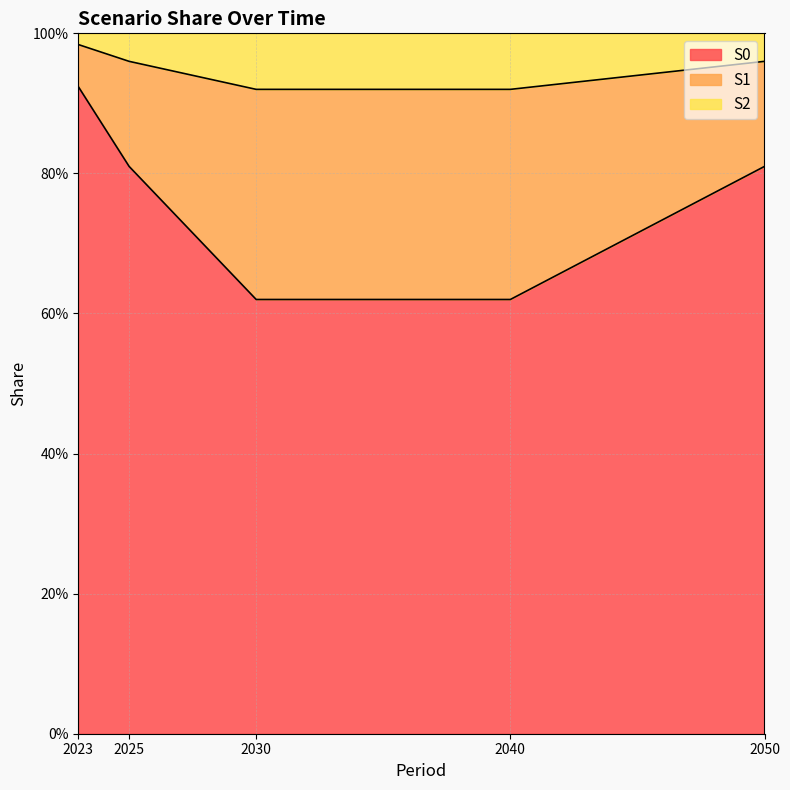

What is the value of the S0 point at the 2nd from the left?

0.8